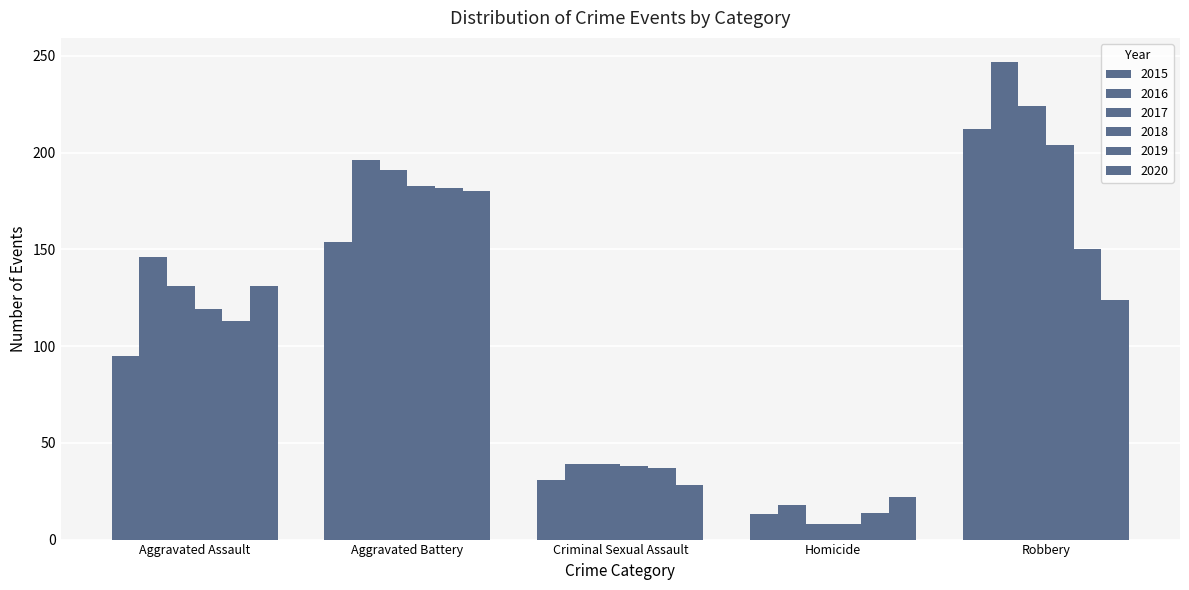

How many bars are there in total?

30